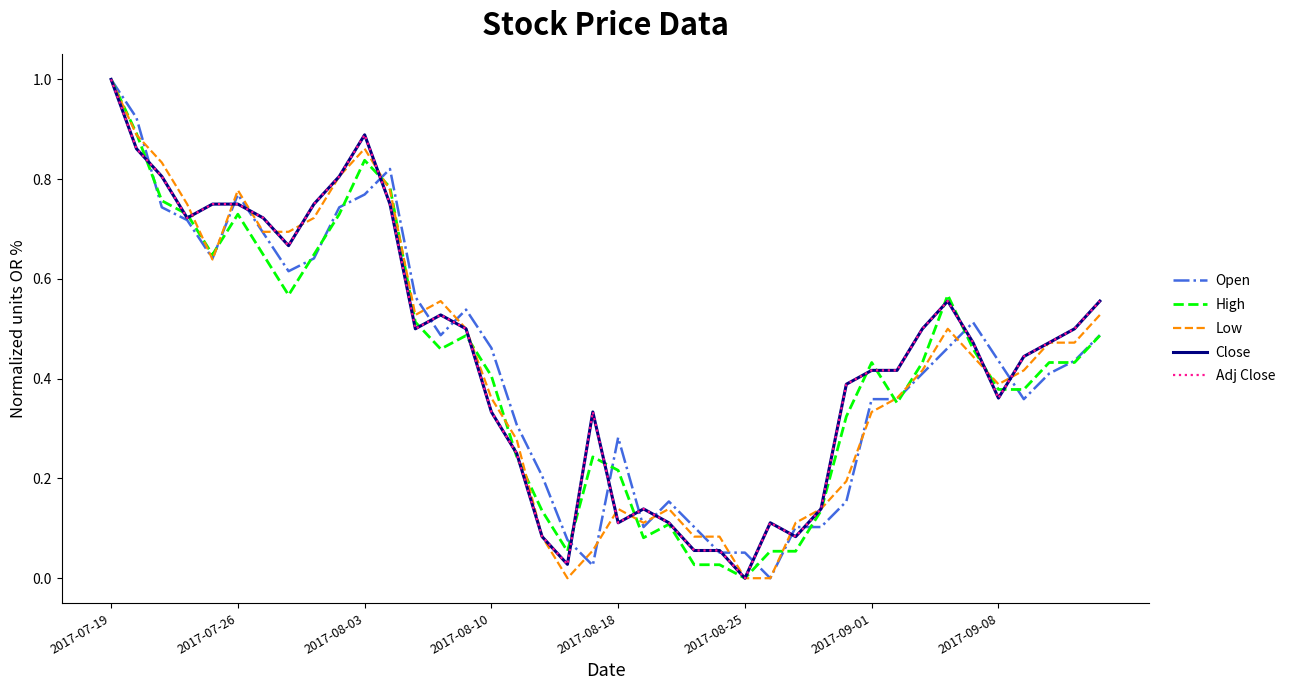

What is the value of the Open point at the 7th from the left?

0.7